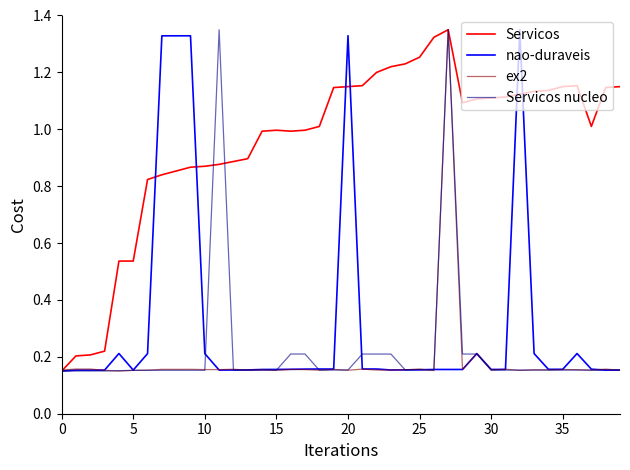

Which series has the largest total across all categories?

Servicos